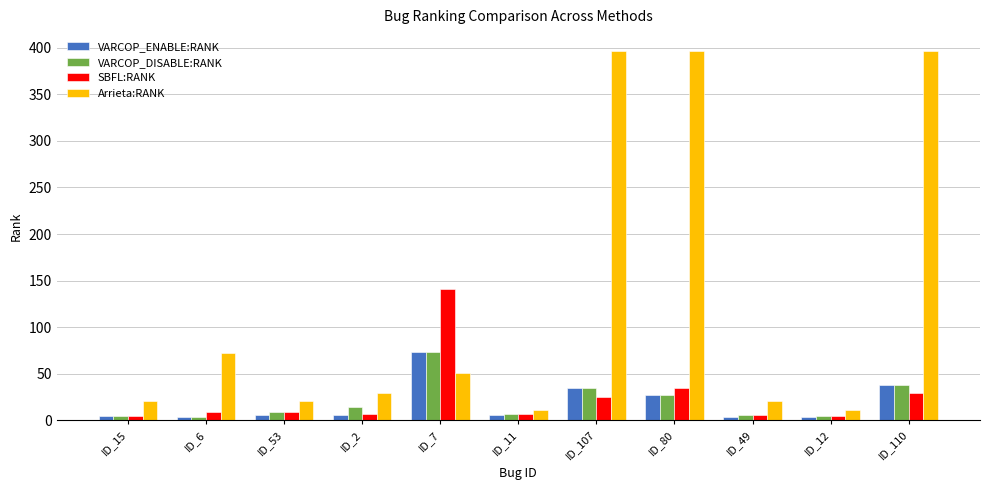

The VARCOP_ENABLE:RANK series shows 38 at ID_110. True or false?

True